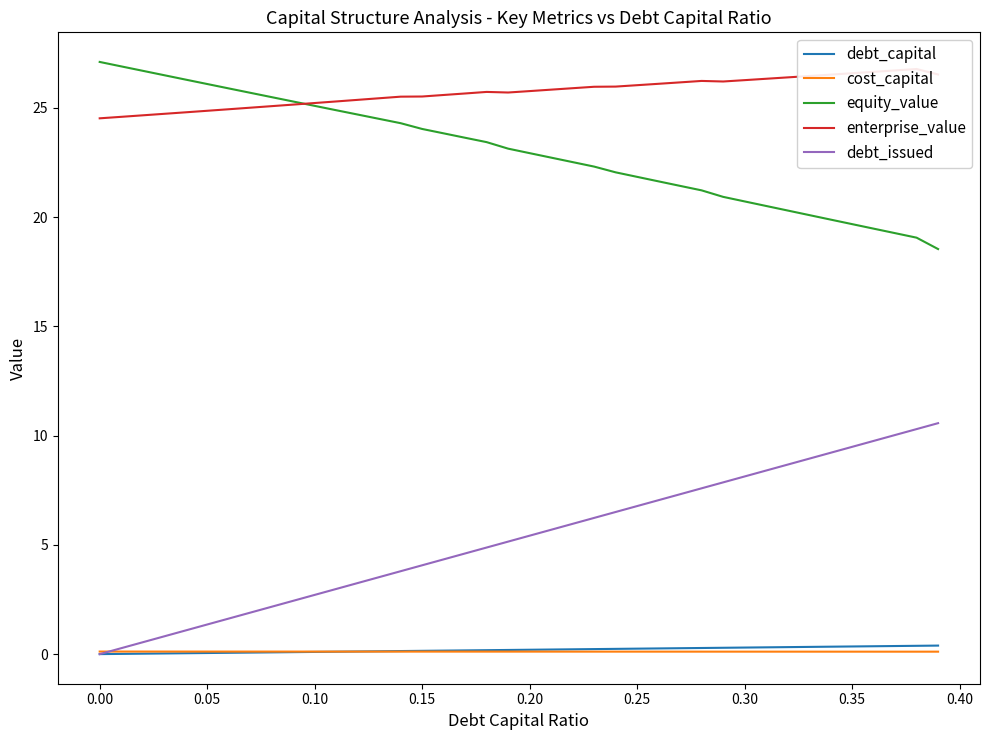

Which series has the widest spread of values?

debt_issued